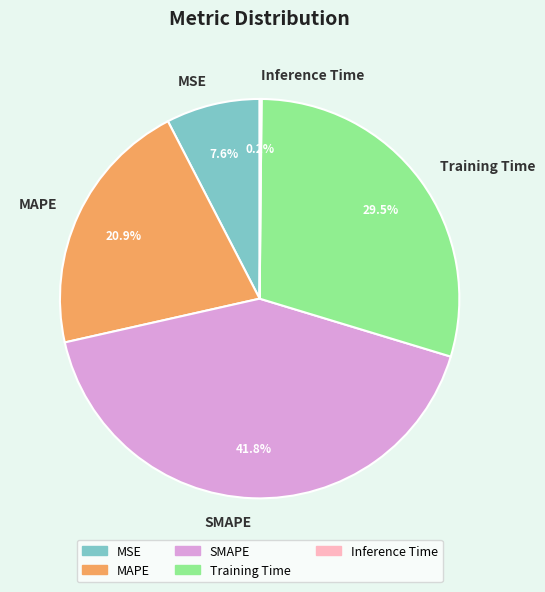

Which category has the biggest portion of the pie?

SMAPE